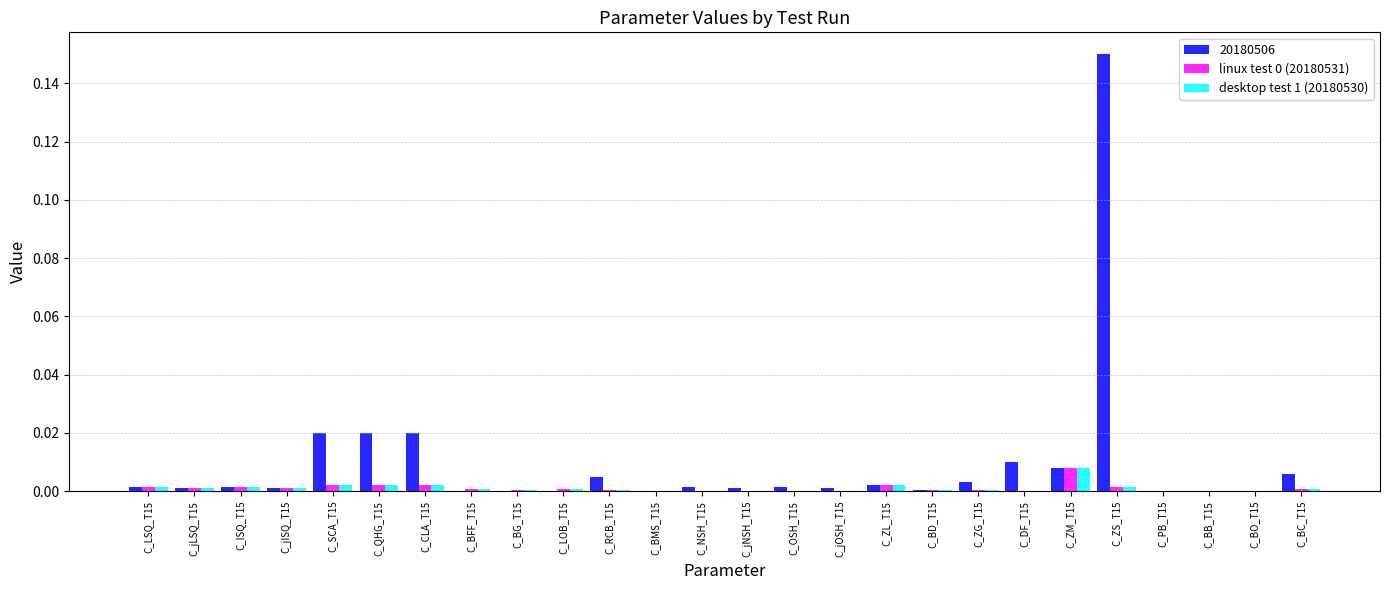

Which label corresponds to the largest value in the chart?

C_ZS_T15